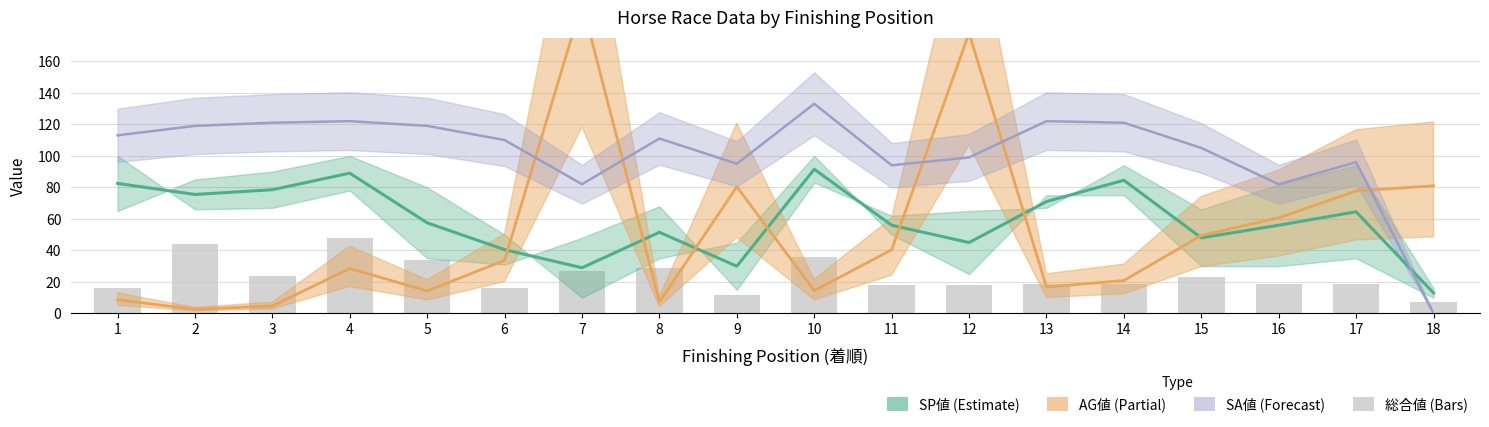

What is the difference between the second highest and second lowest values?

32